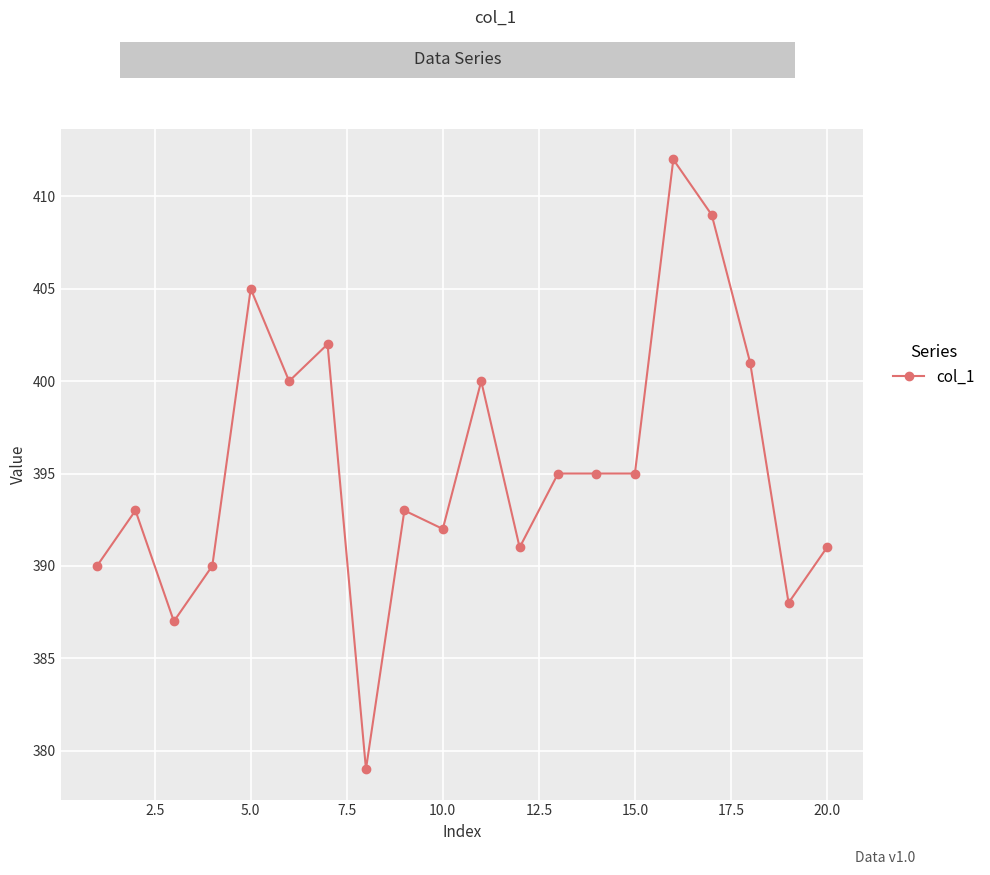

How many lines are shown in the chart?

1